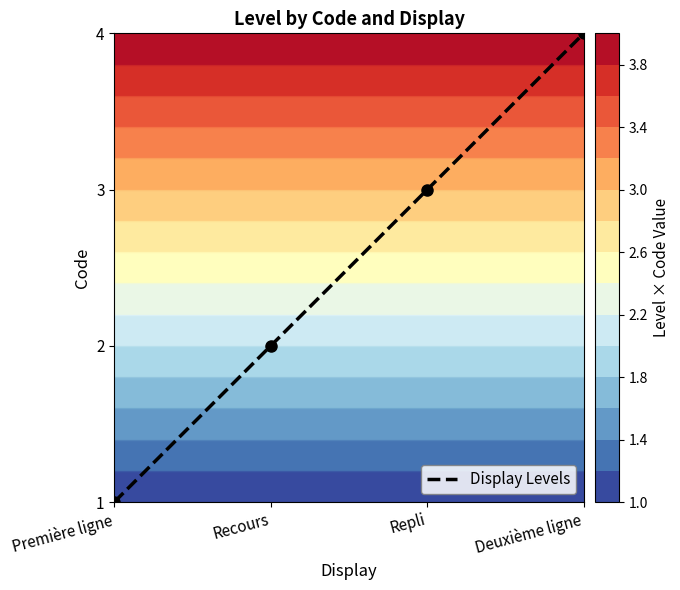

What is the difference between the maximum and minimum values?

3